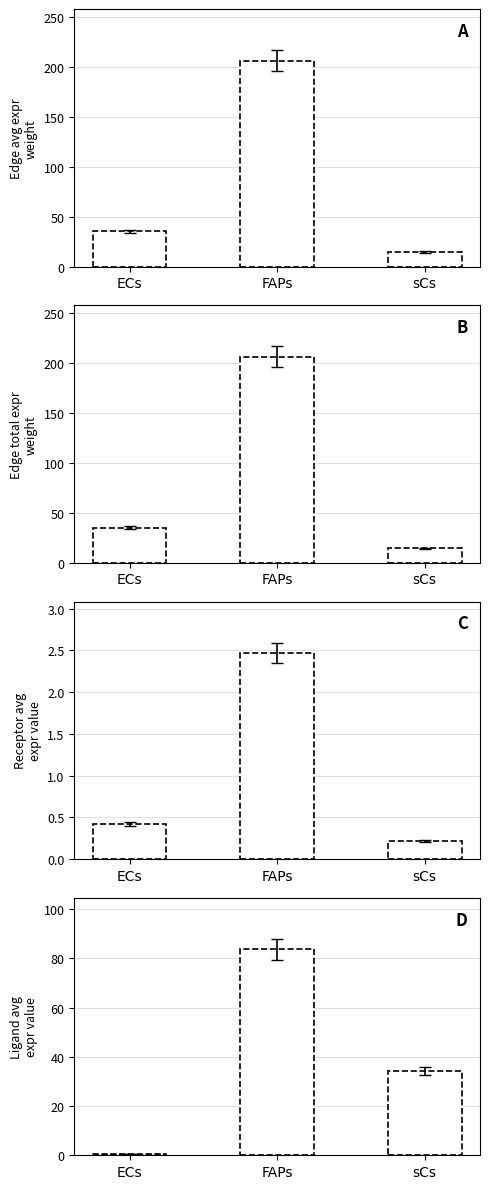

Are the bars grouped side by side (vs. stacked)?

Yes